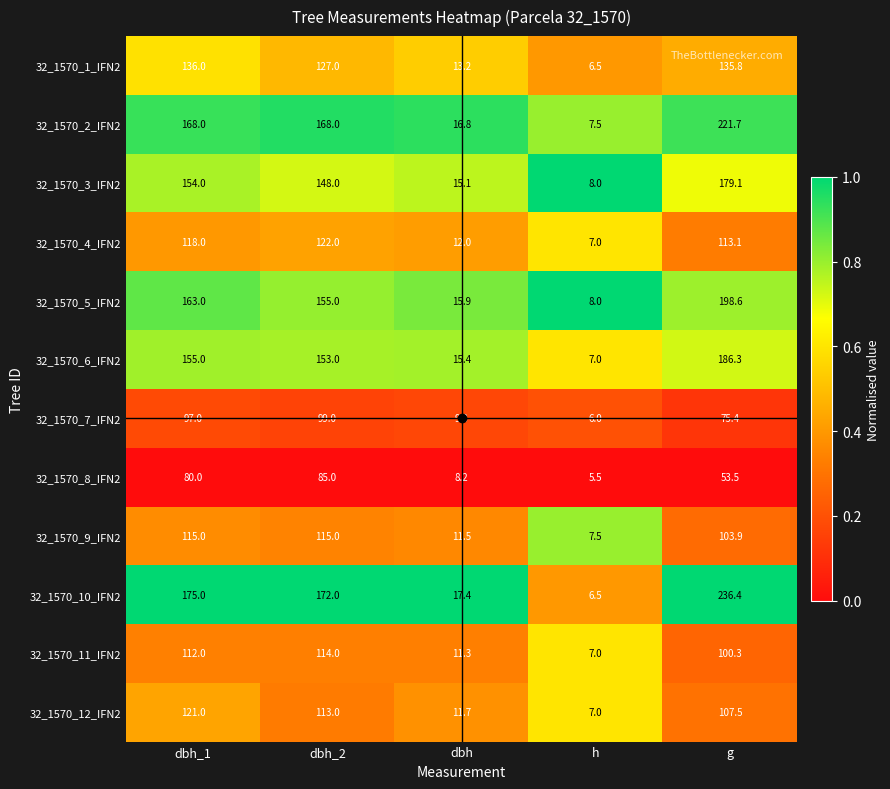

What is the sum of all 32_1570_1_IFN2 values?

418.5